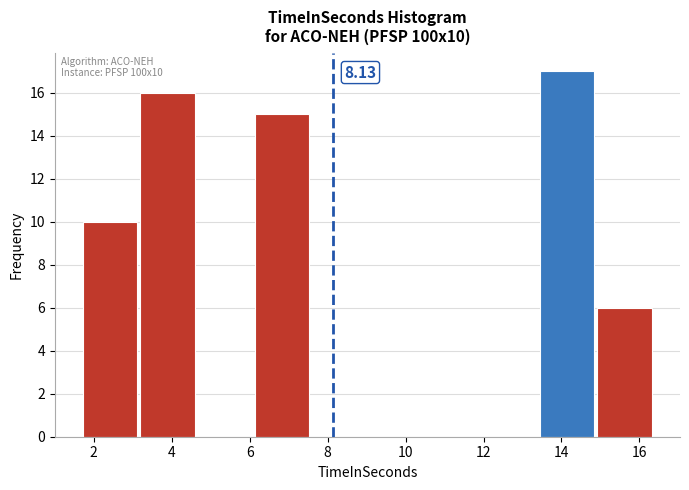

Over which range of the x-axis is the bar tallest?

13.4 to 15.0